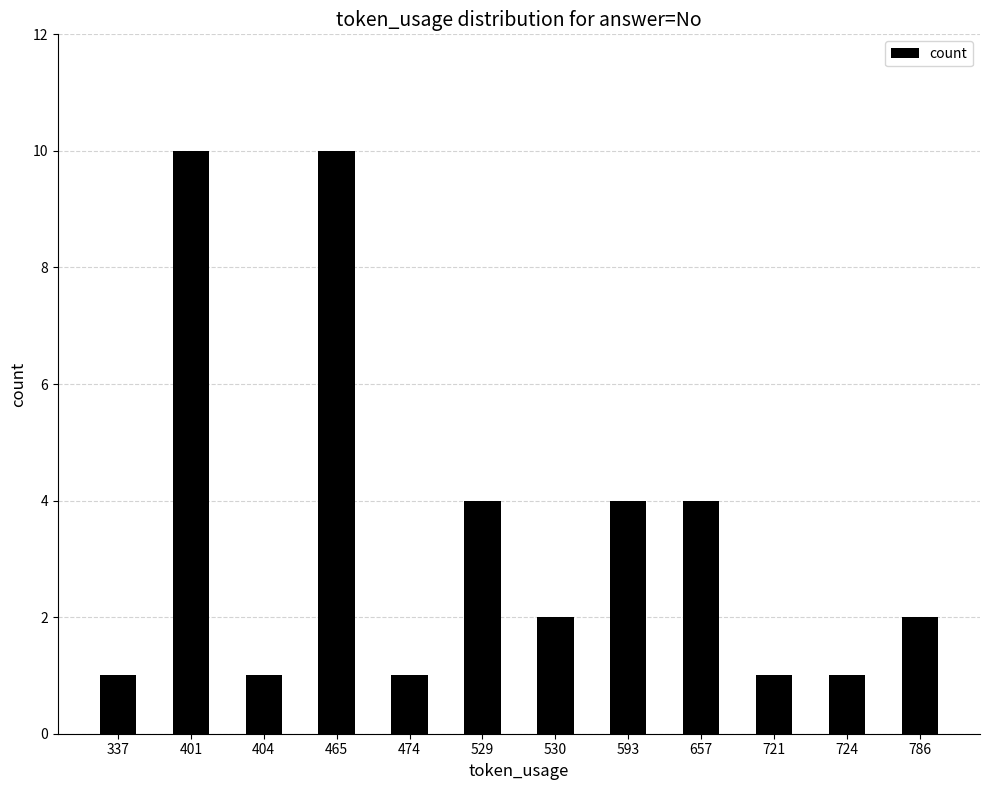

What is the minimum value shown in the chart?

1